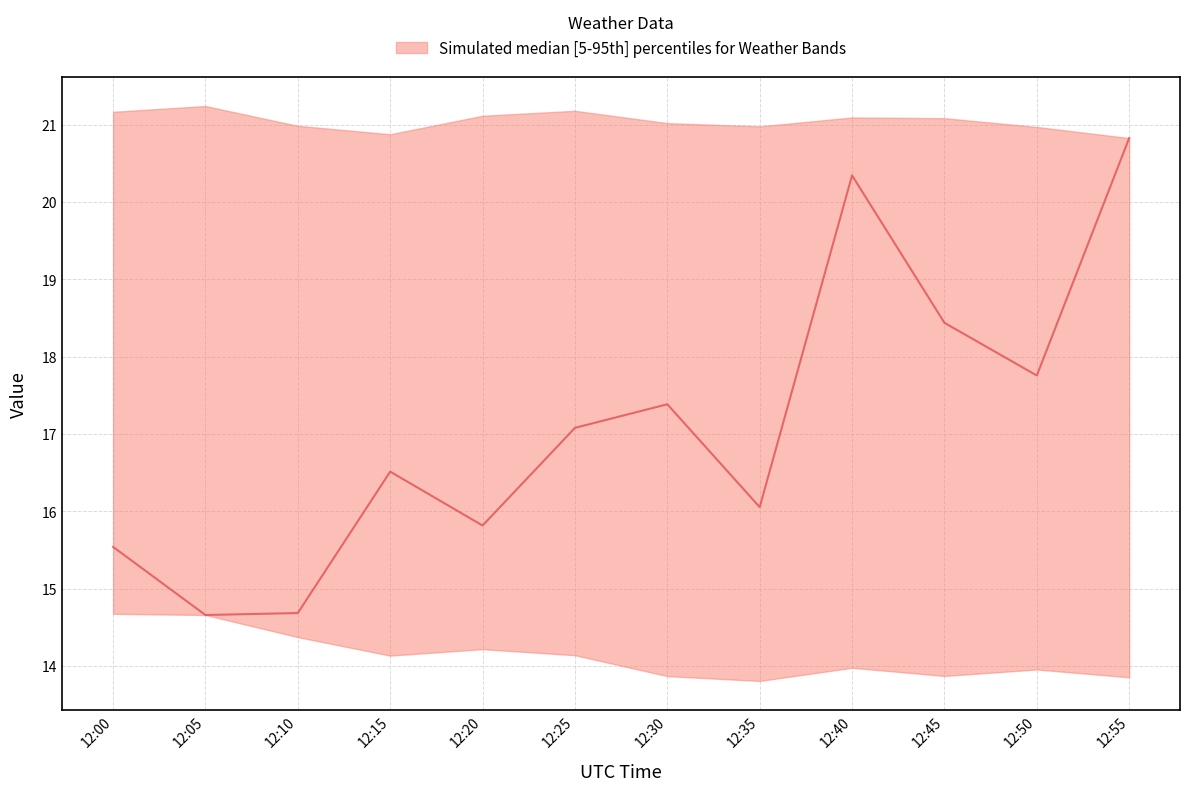

True or false: the data shows 21.2 at 12:35.

False